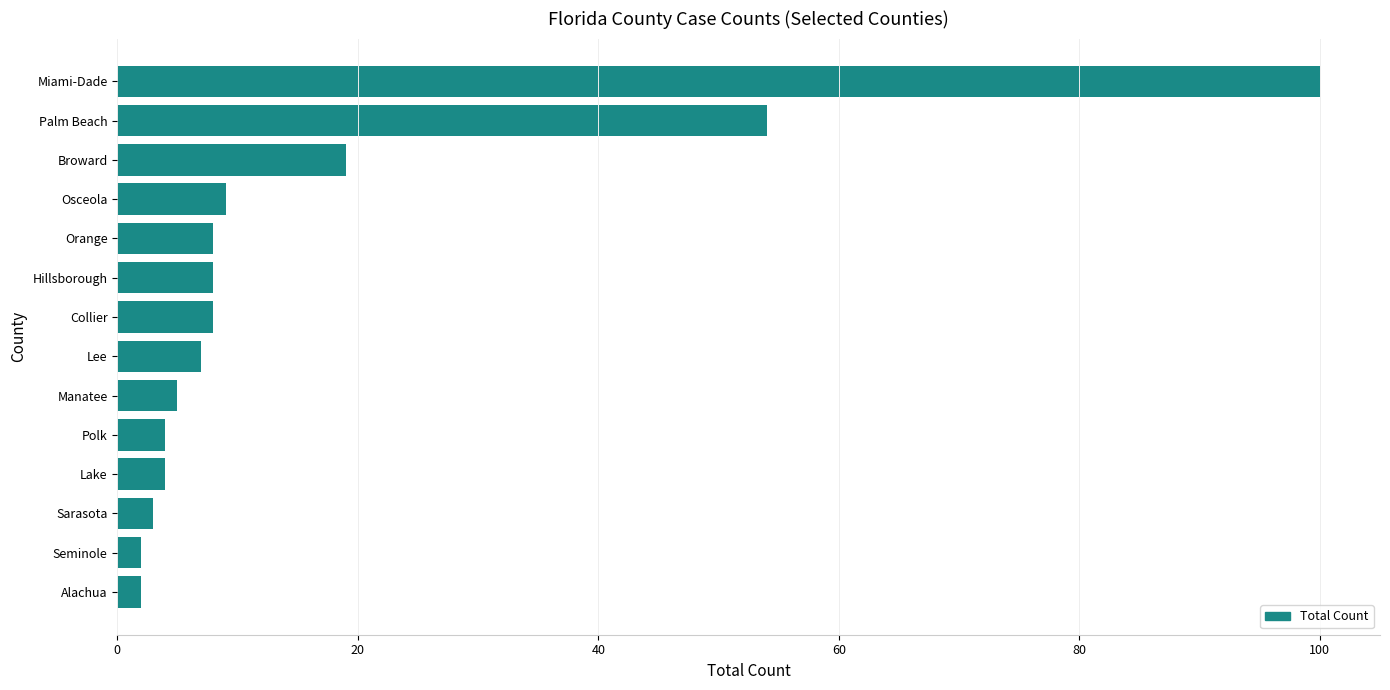

The value at Orange is 13. True or false?

False